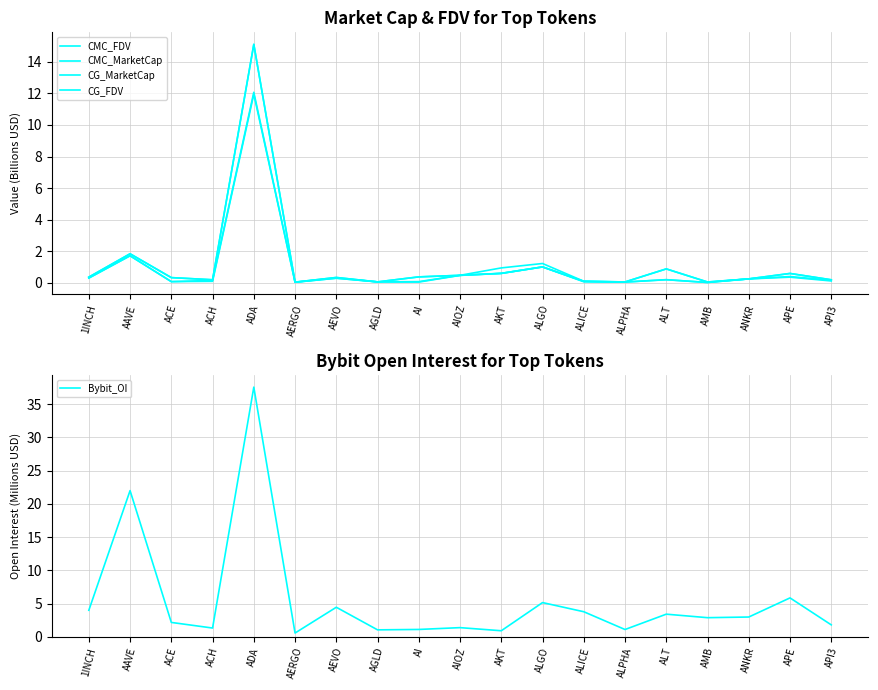

What is the difference between the second highest and second lowest values in the Bybit_OI series?

21.1